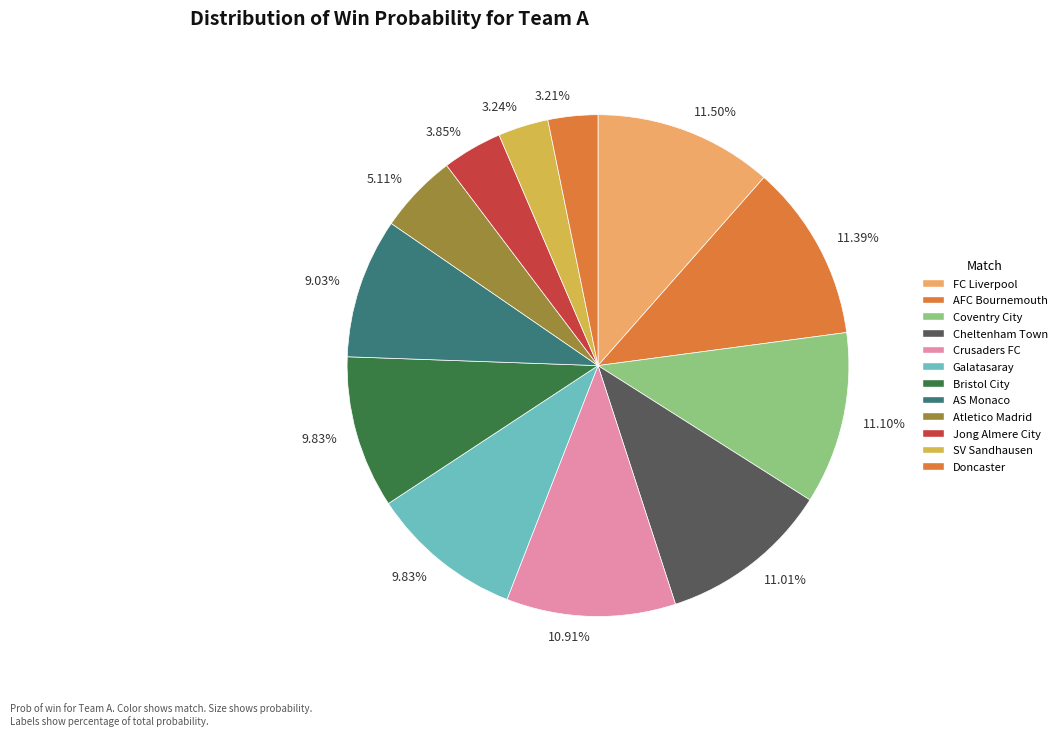

To the nearest percent, what portion does Coventry City represent?

11%